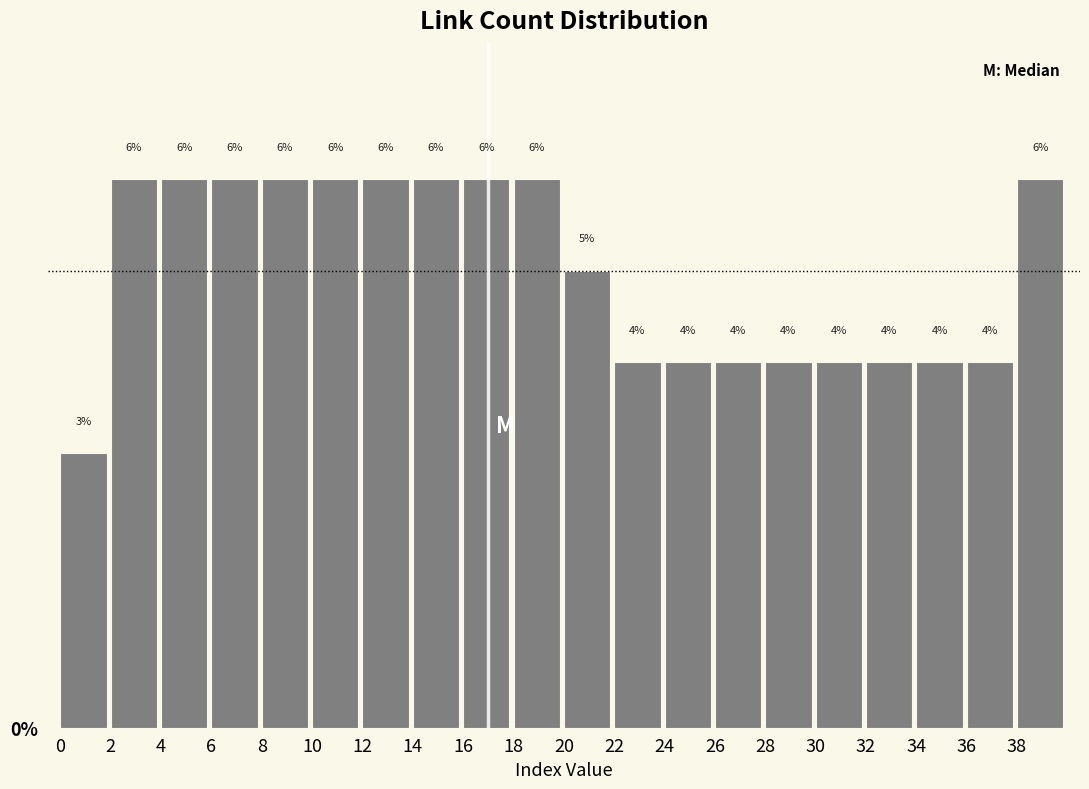

How tall is the bar that spans 24 to 26 on the x-axis?

4